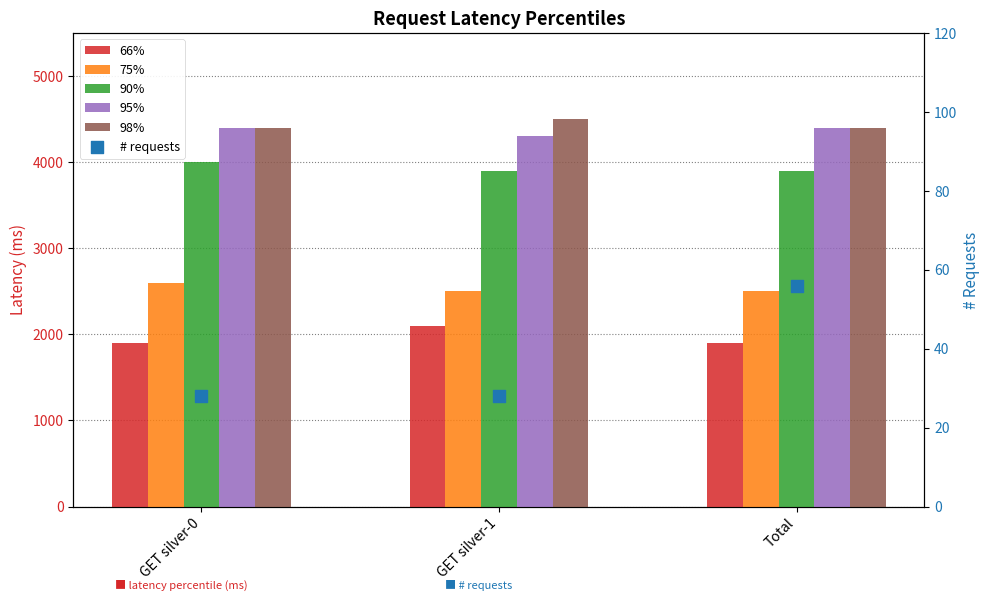

At which category is the sum across all series the highest?

GET silver-0